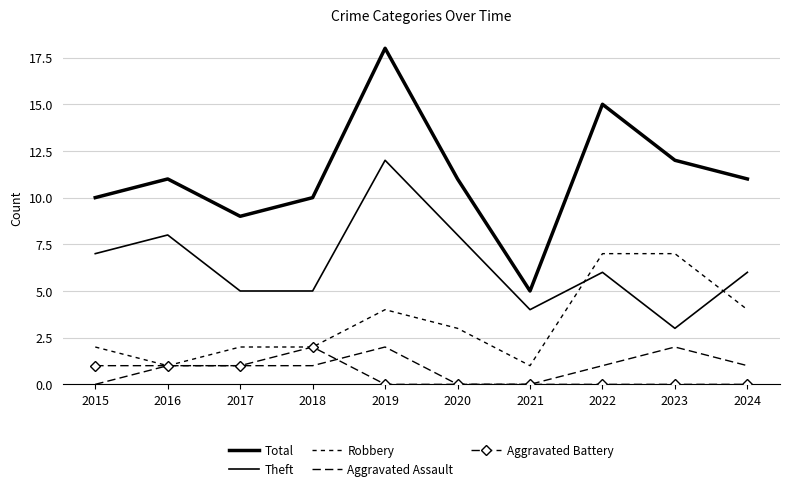

What value does the Aggravated Battery series have at 2017?

1